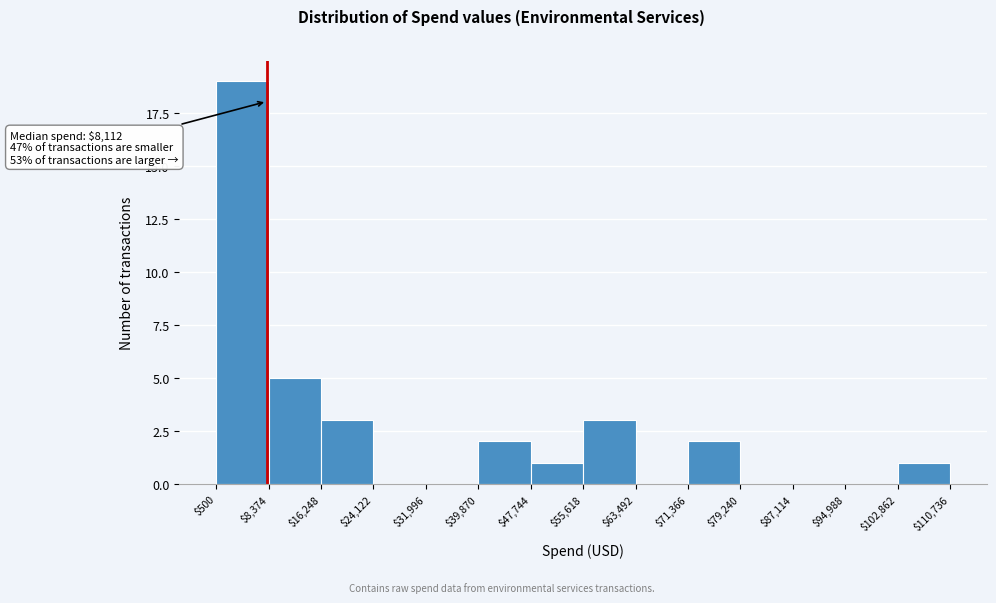

Which range on the x-axis has the tallest bar?

$500 to $8,374